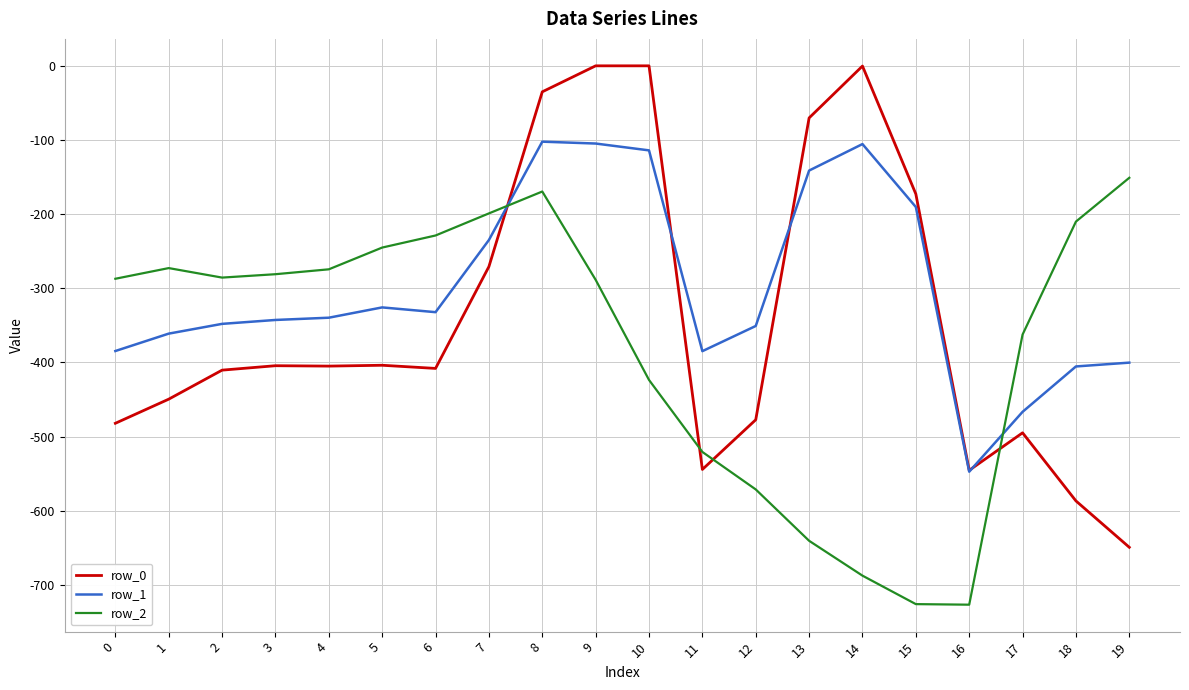

At 4, list the series in order from largest to smallest.

row_2, row_1, row_0